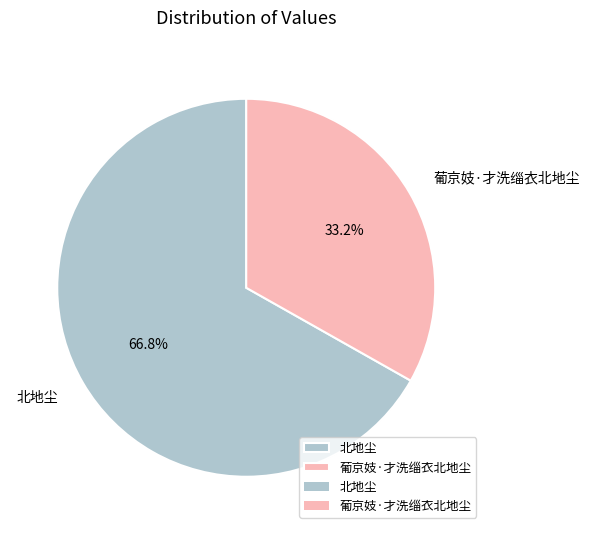

To the nearest percent, what is the difference between the 葡京妓·才洗缁衣北地尘 and 北地尘 slice percentages?

34%